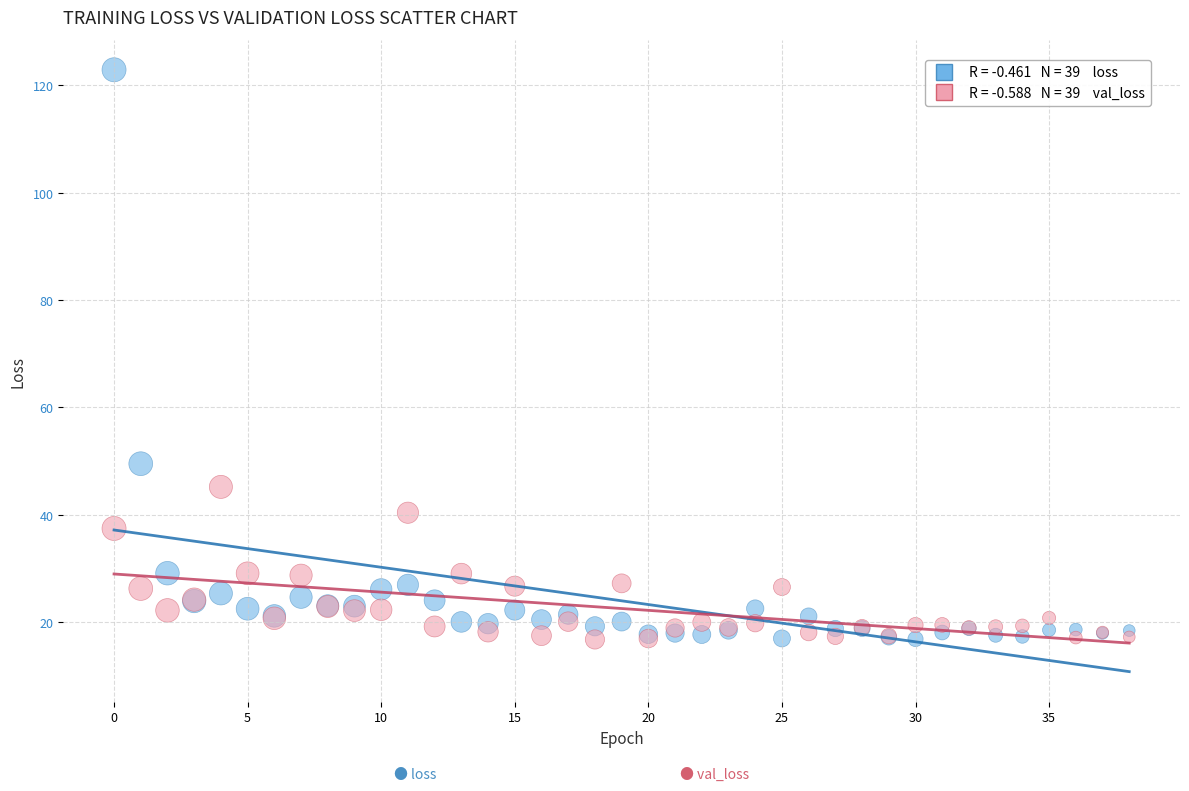

Across all series, what Y value is closest to 69?

49.5